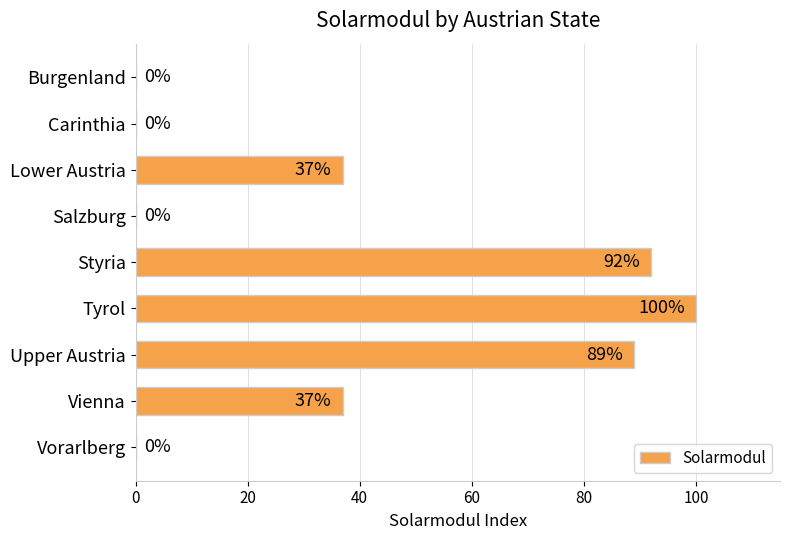

What is the greatest value displayed?

100